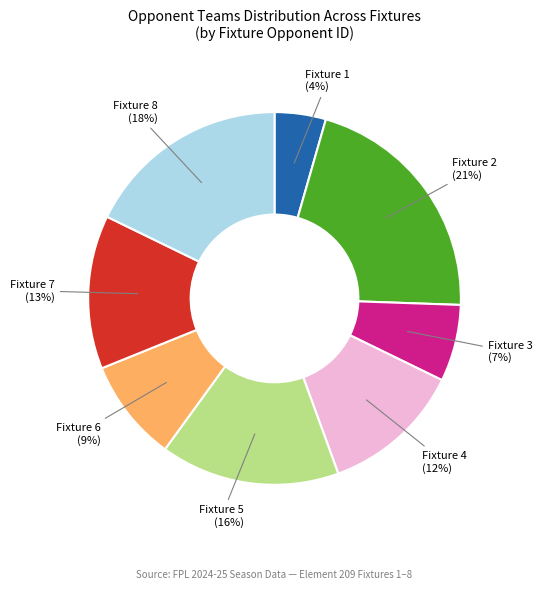

To the nearest percent, what is the average slice percentage?

12%